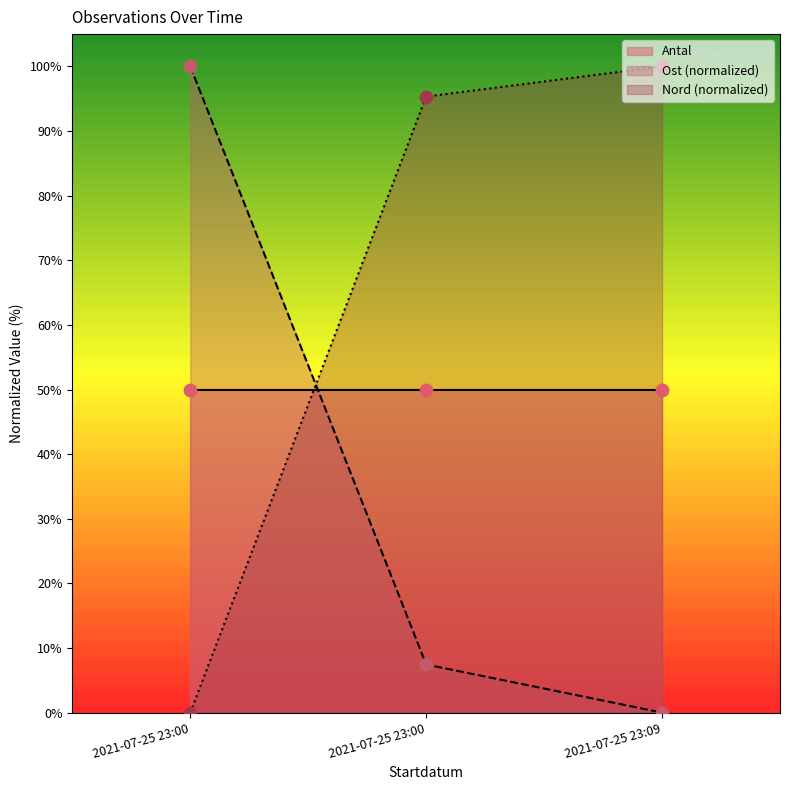

Which series reaches the minimum Y coordinate?

Ost